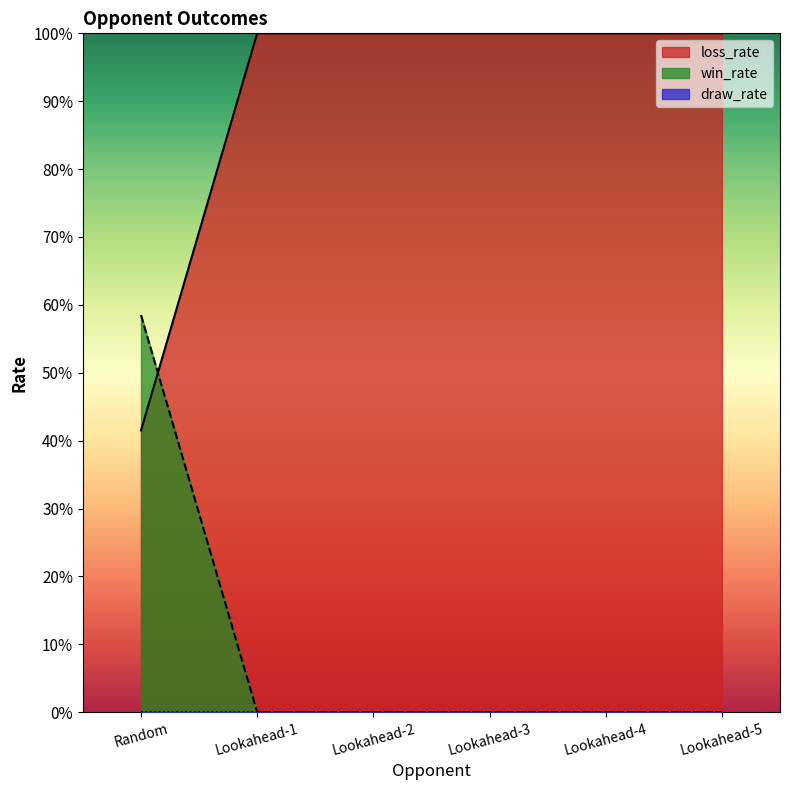

How many categories are shown in the chart?

6